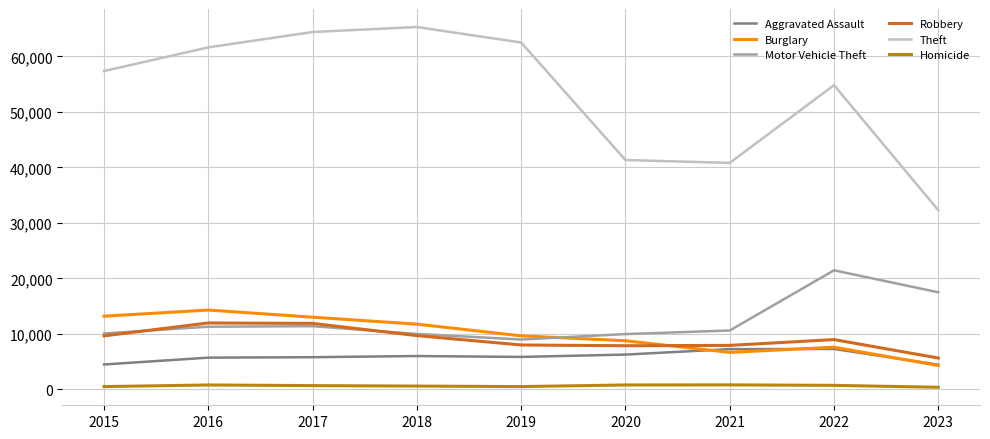

Which series has the widest spread of values?

Theft